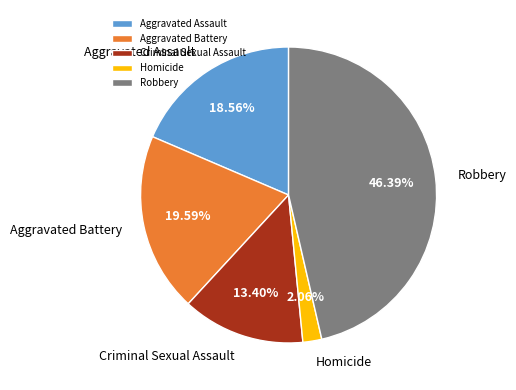

Rank the categories by value from lowest to highest.

Homicide, Criminal Sexual Assault, Aggravated Assault, Aggravated Battery, Robbery